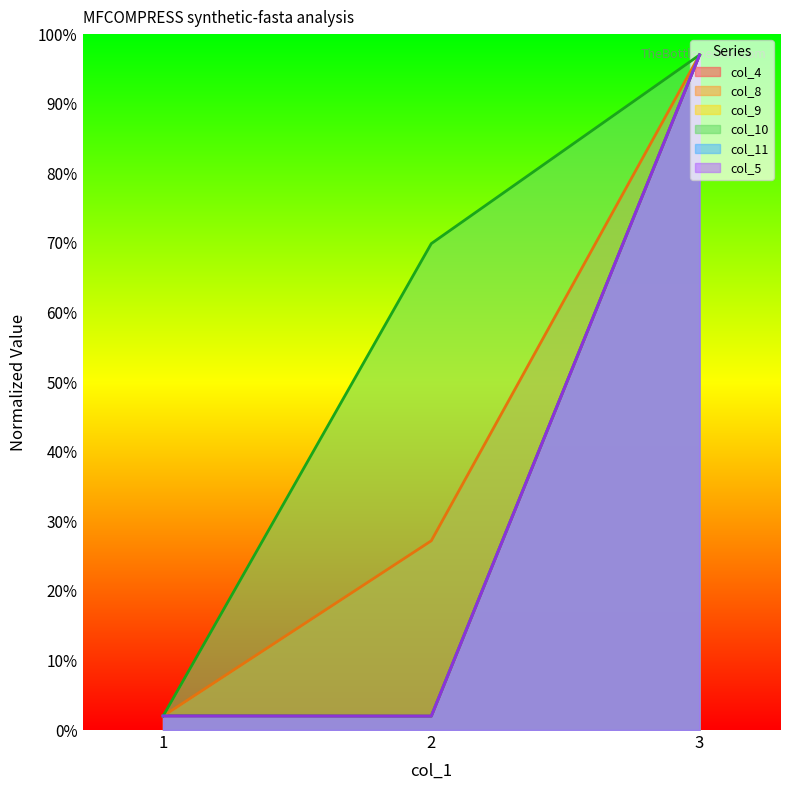

Rank the series at 1 from highest to lowest value.

col_4, col_11, col_9, col_8, col_10, col_5